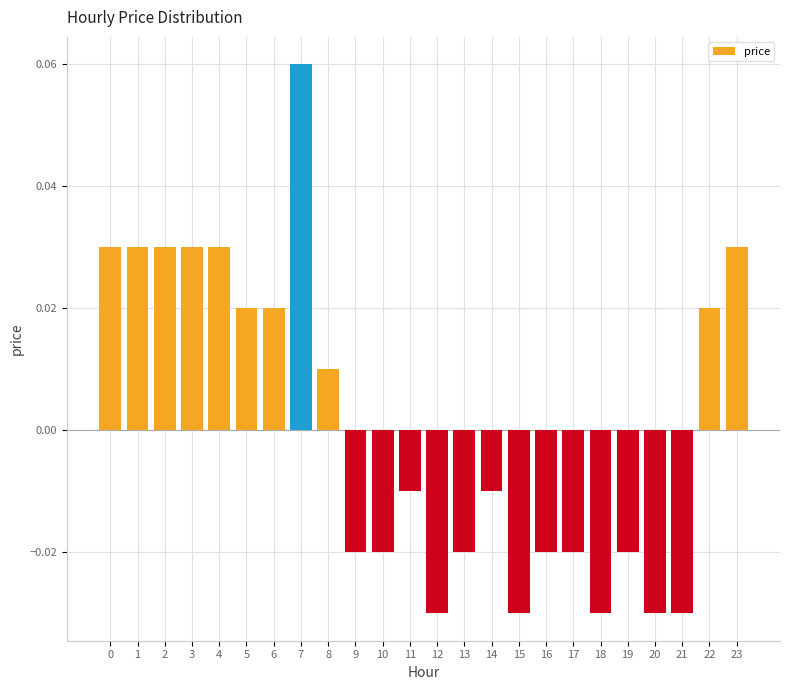

Between 17 and 12, which is larger?

17